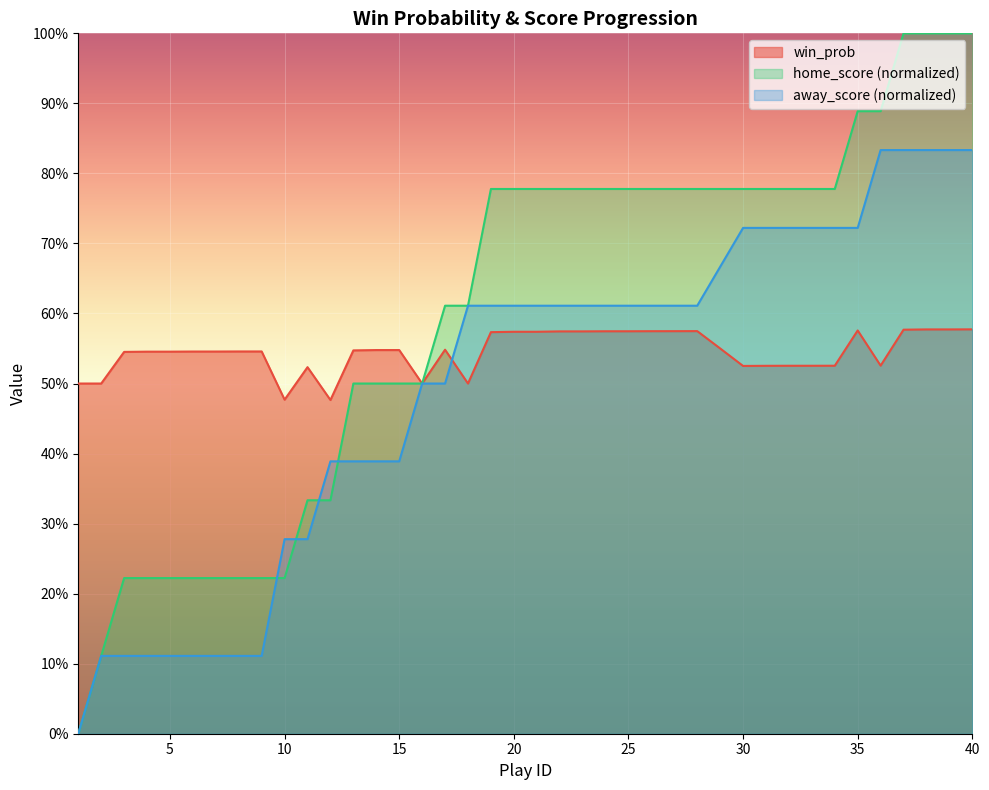

Between 21 and 11, which is larger?

21